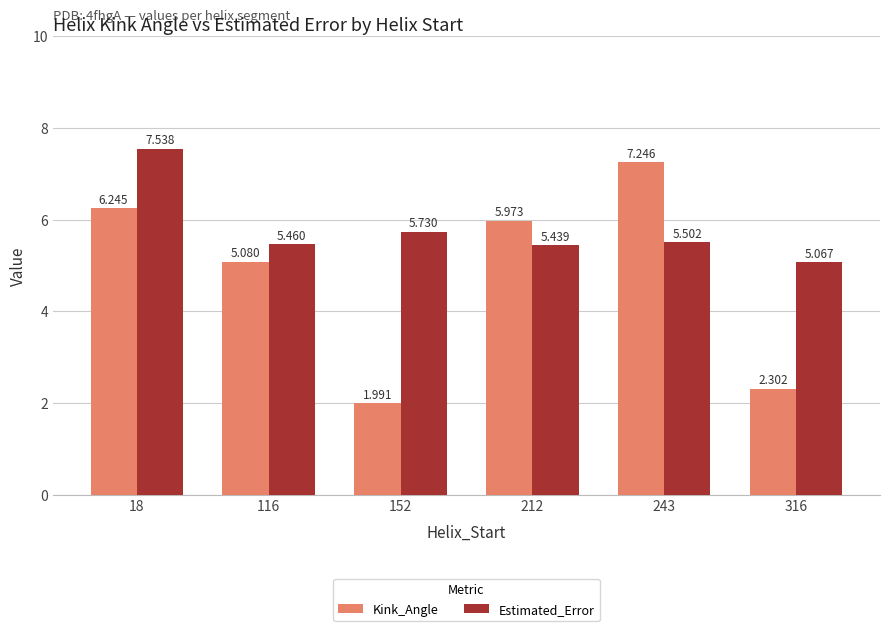

Which series has the largest total across all categories?

Estimated_Error